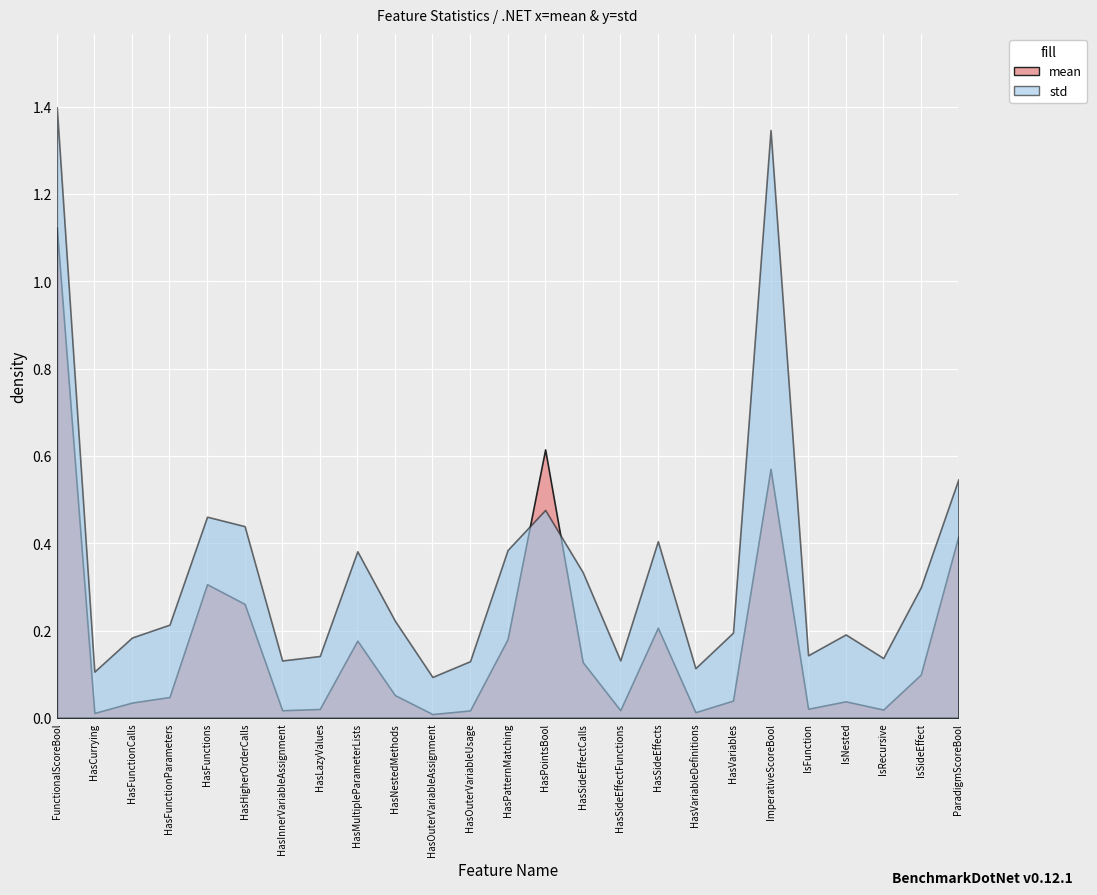

What is the sum of the mean values at HasFunctionCalls and HasSideEffects?

0.2